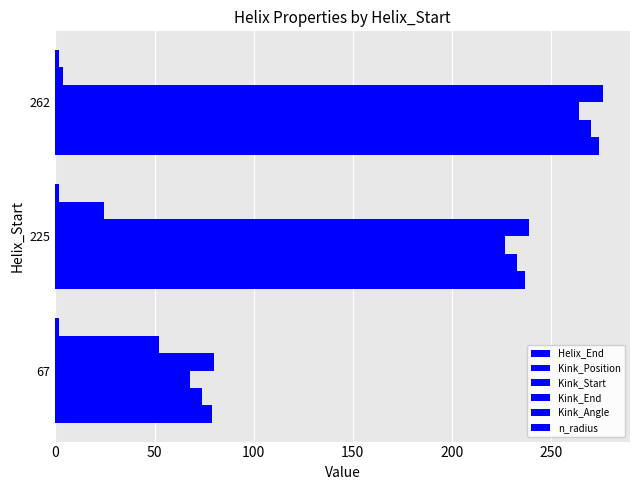

What is the difference between the maximum and minimum values in the Kink_End series?

196.0